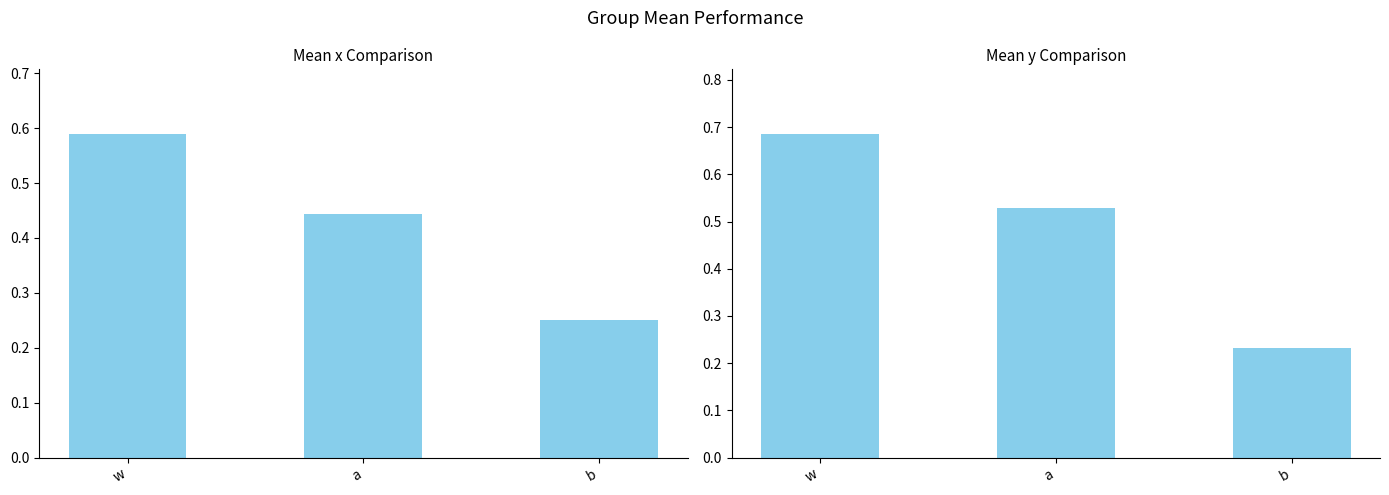

What are all the series names shown in the legend?

x, y